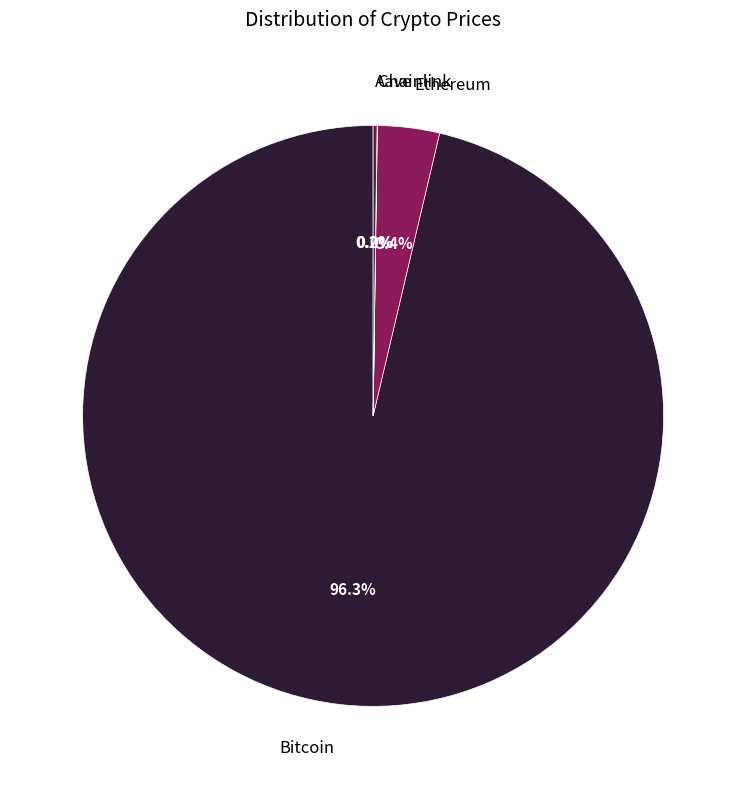

To the nearest percent, what is the difference between the largest and smallest slice percentages?

96%